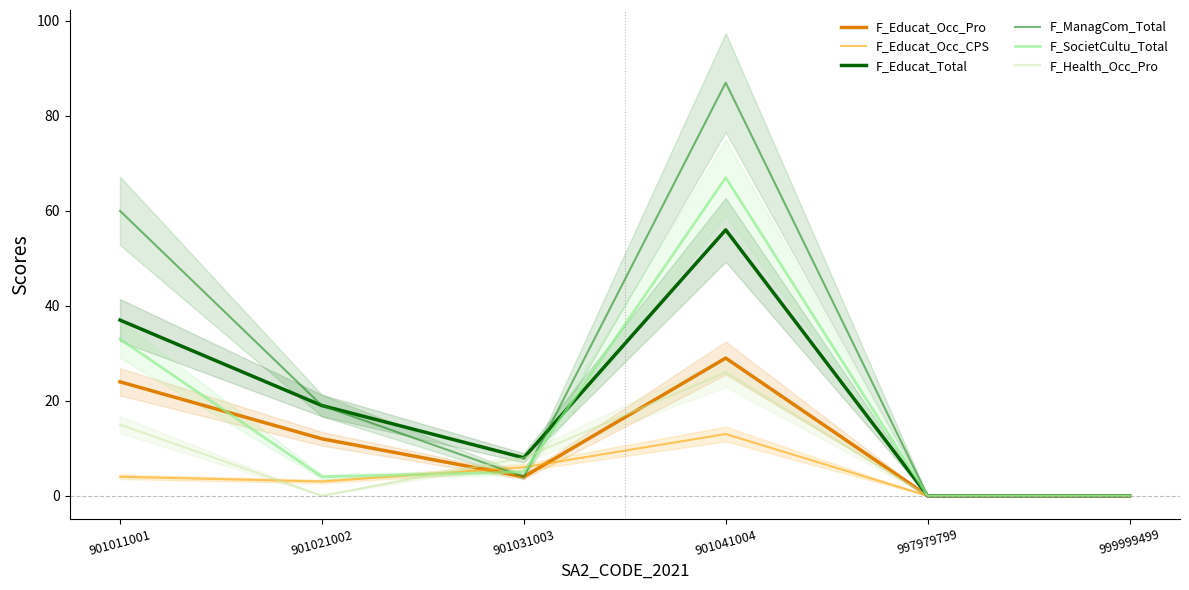

List the series in order of their peak value, lowest first.

F_Educat_Occ_CPS, F_Health_Occ_Pro, F_Educat_Occ_Pro, F_Educat_Total, F_SocietCultu_Total, F_ManagCom_Total